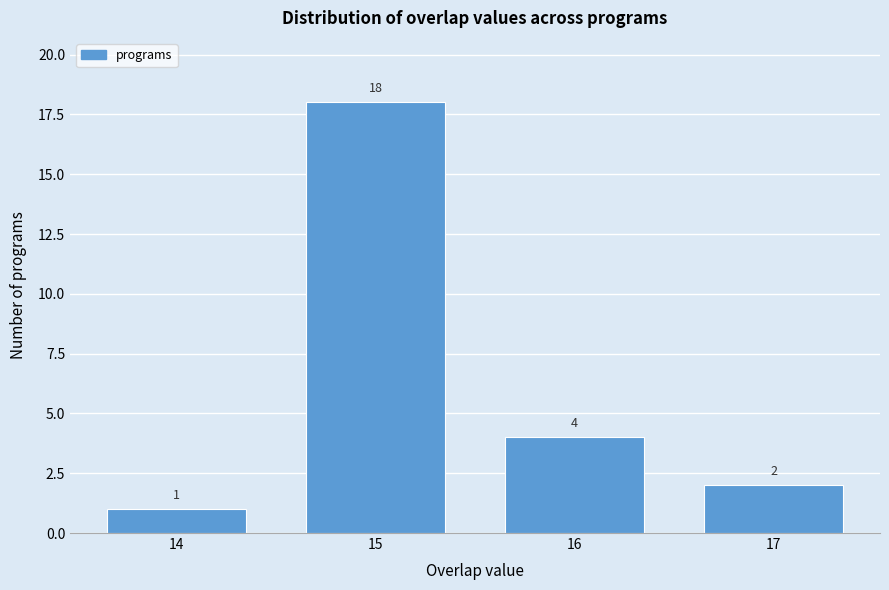

Reading right to left, what are all the values shown in this chart?

2	4	18	1